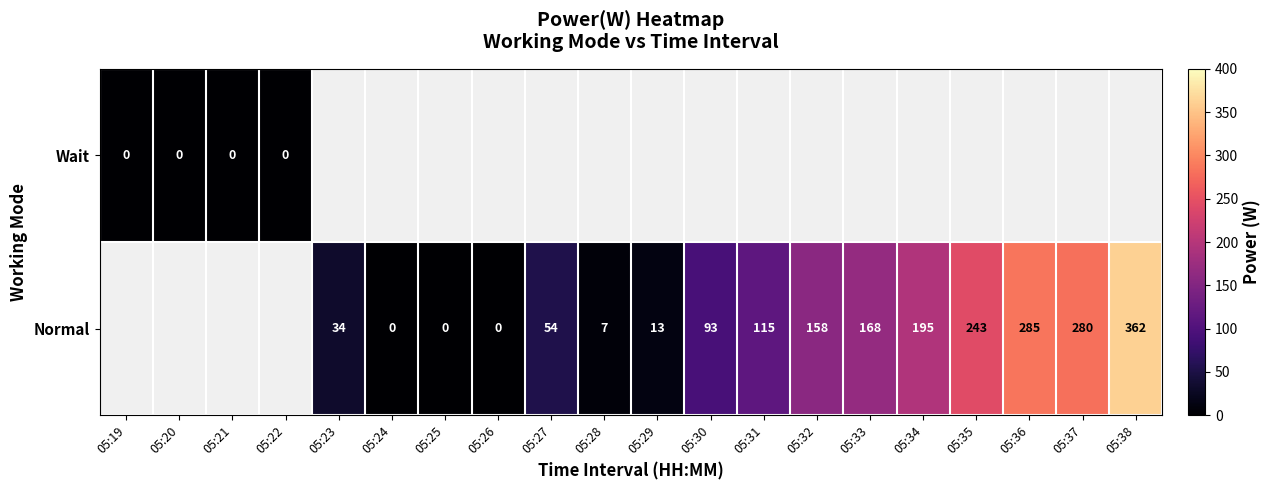

True or false: Normal has a value of 280 at 05:37.

True